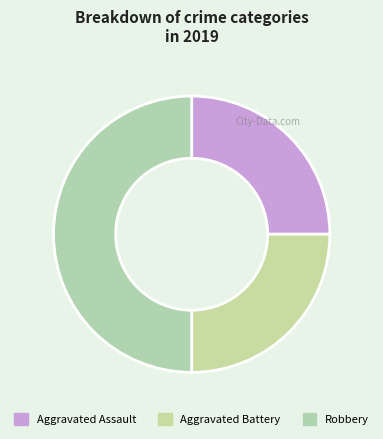

What is the smallest slice in the pie chart?

Aggravated Assault